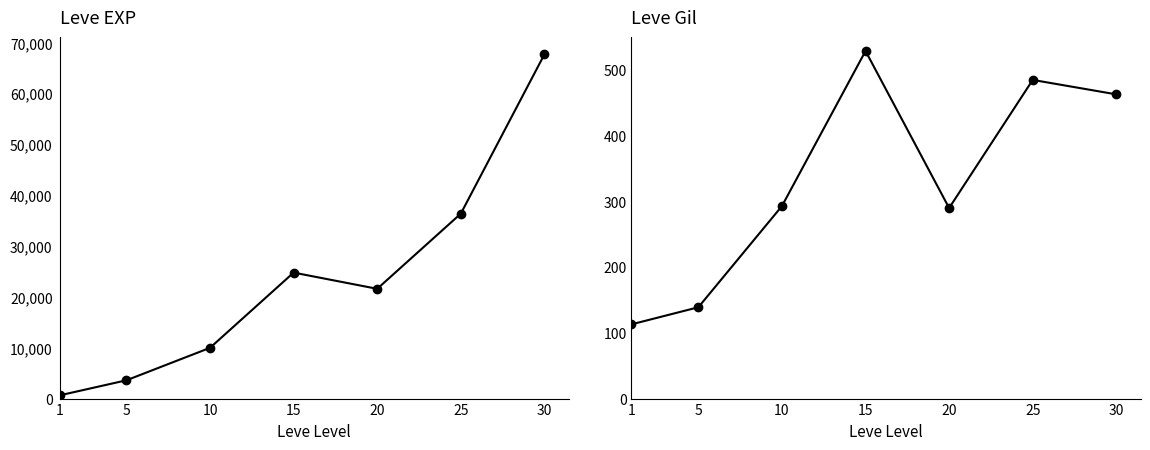

Is it true that Leve EXP equals 12233 at 15?

False